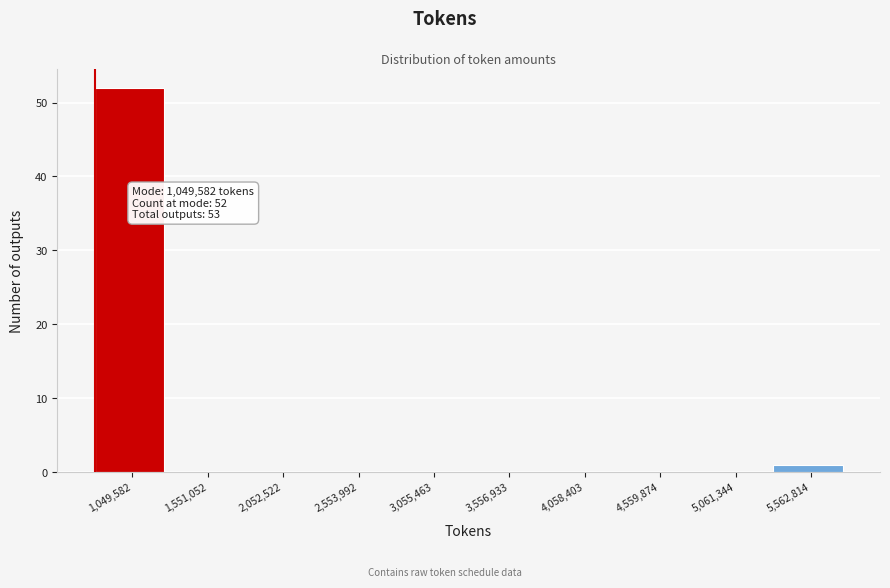

Reading left to right, transcribe all the data shown in this chart.

1,049,582=52	1,551,052=0	2,052,522=0	2,553,992=0	3,055,463=0	3,556,933=0	4,058,403=0	4,559,874=0	5,061,344=0	5,562,814=1